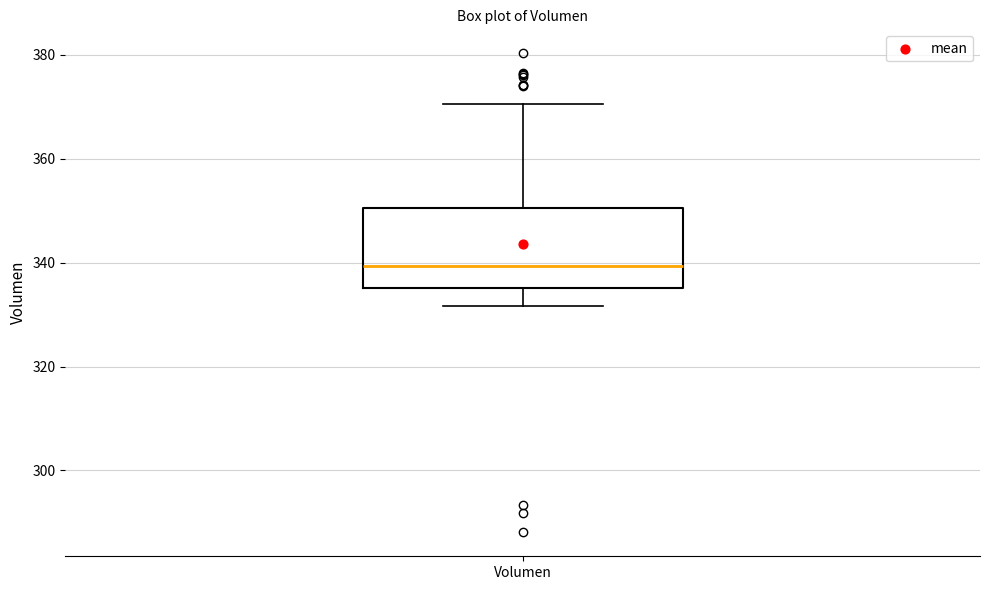

Transcribe this box plot: give where the median line is, the range the box spans, and where the two whiskers end, as read against the y-axis. The values are not printed on the chart, so give them approximately, as read against the axis.

median 340, box 336 to 350, whiskers 332 to 370